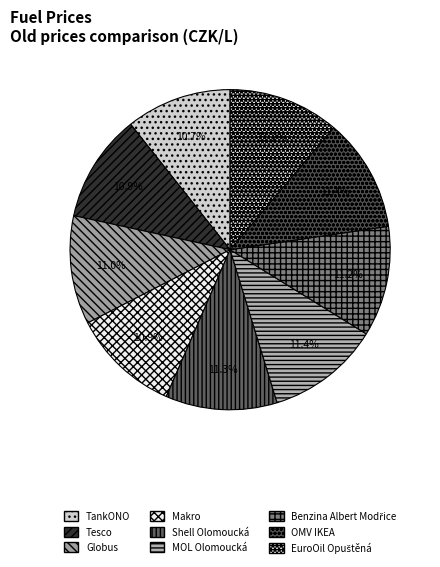

How many slices are in this pie chart?

9